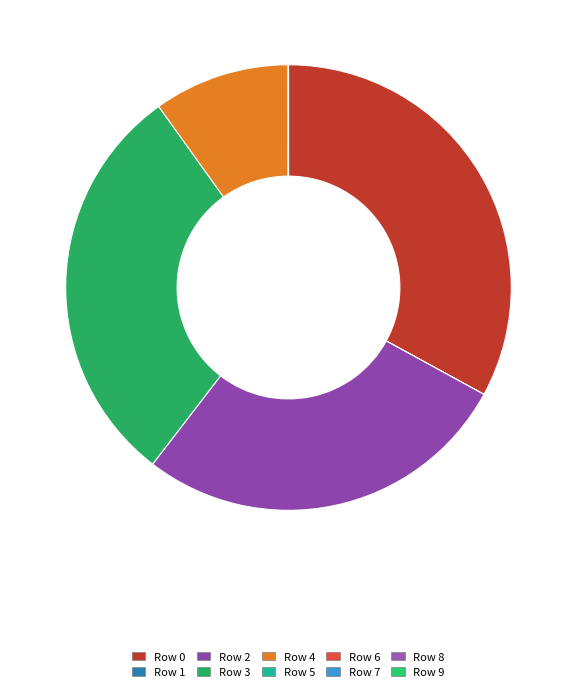

Is it true that Row 9 is 1% of the pie?

False